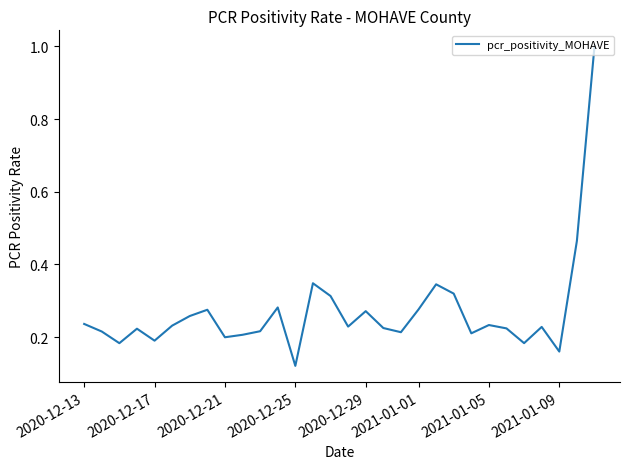

What is the greatest value displayed?

1.0